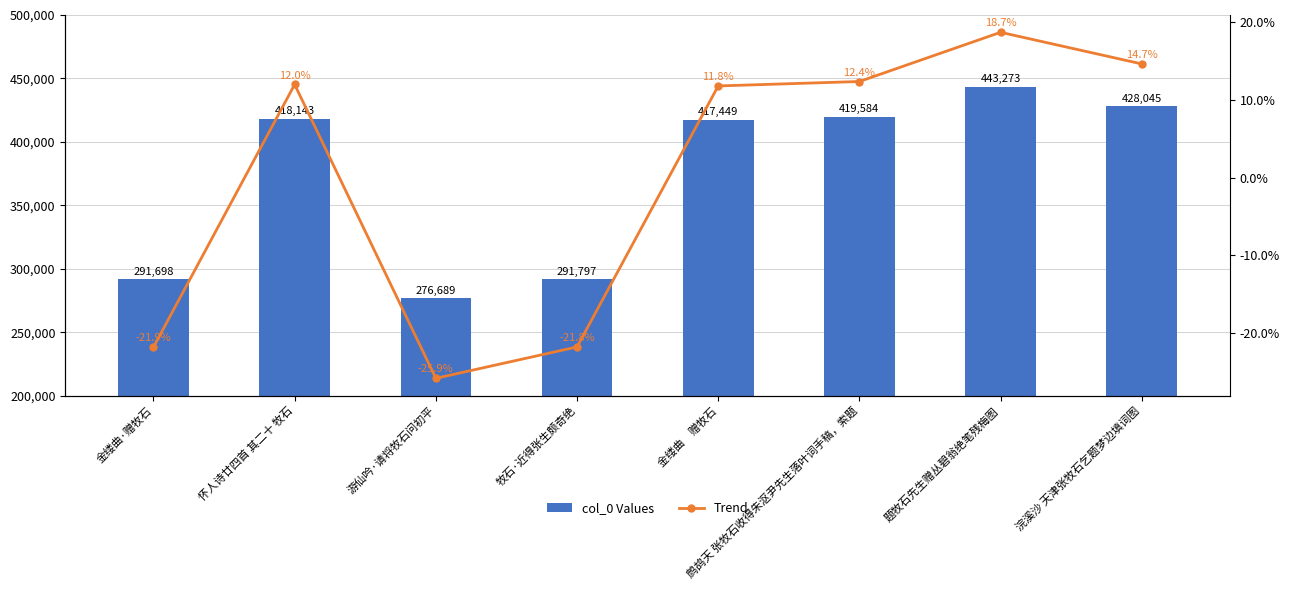

What is the difference between the maximum and minimum values in the Trend series?

44.6